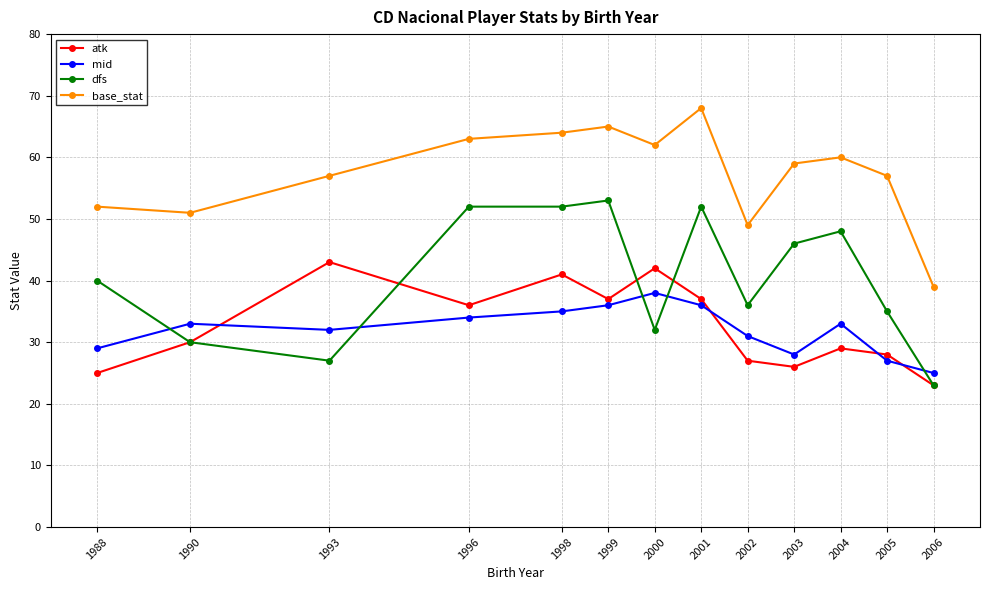

Between which two adjacent categories do mid and dfs first intersect?

1988 and 1990